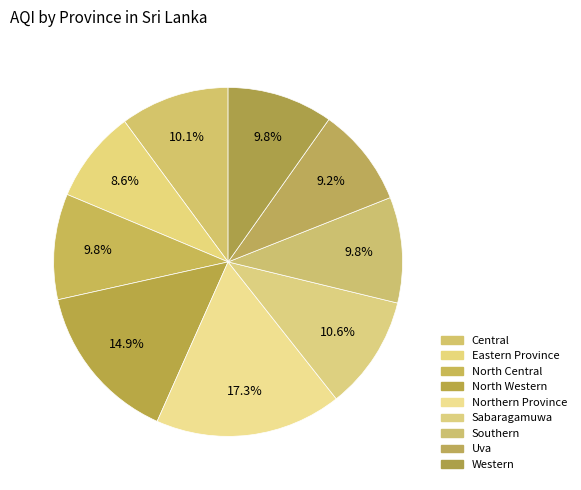

True or false: Central accounts for 10% of the total.

True